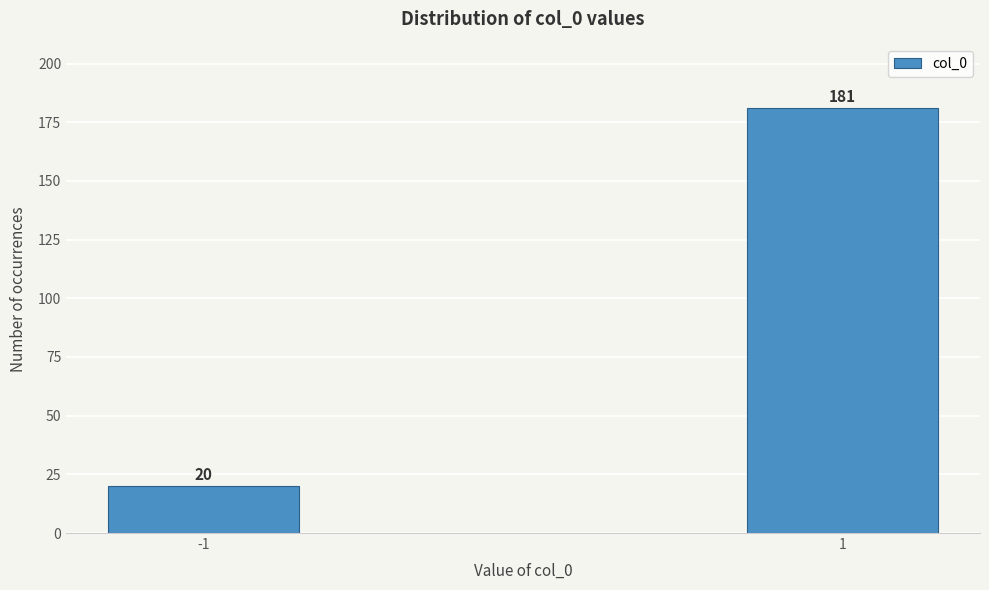

Reading left to right, transcribe all the data shown in this chart.

-1=20	1=181